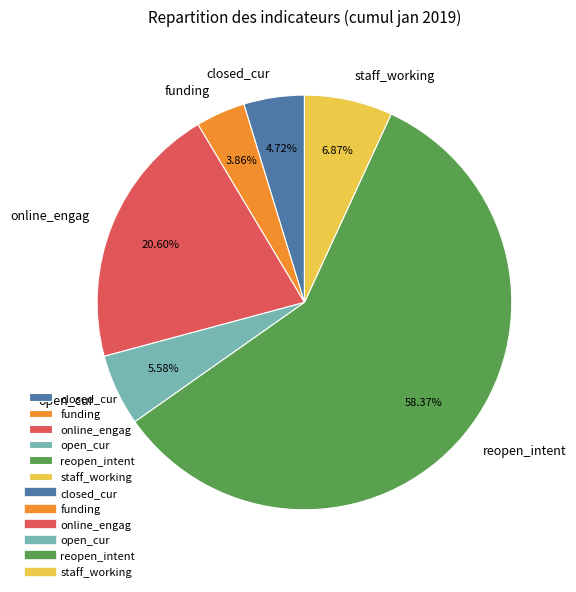

Is there a majority slice in this chart?

Yes